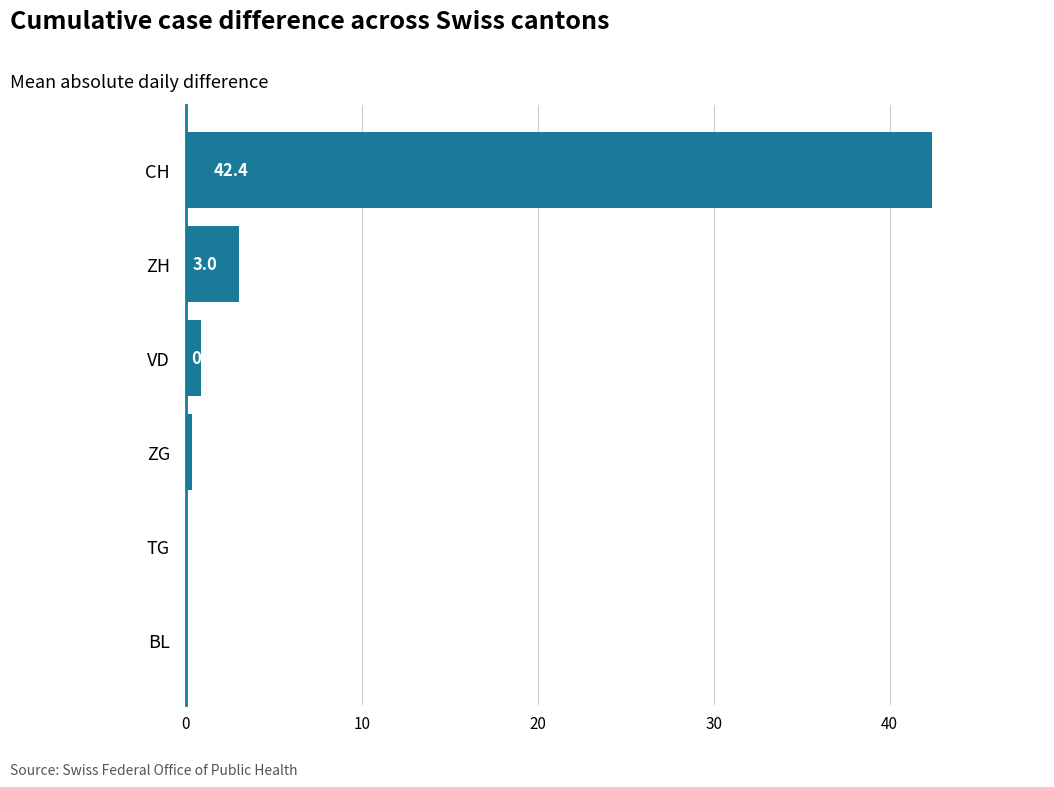

Where is the data nearest to the value 21?

ZH